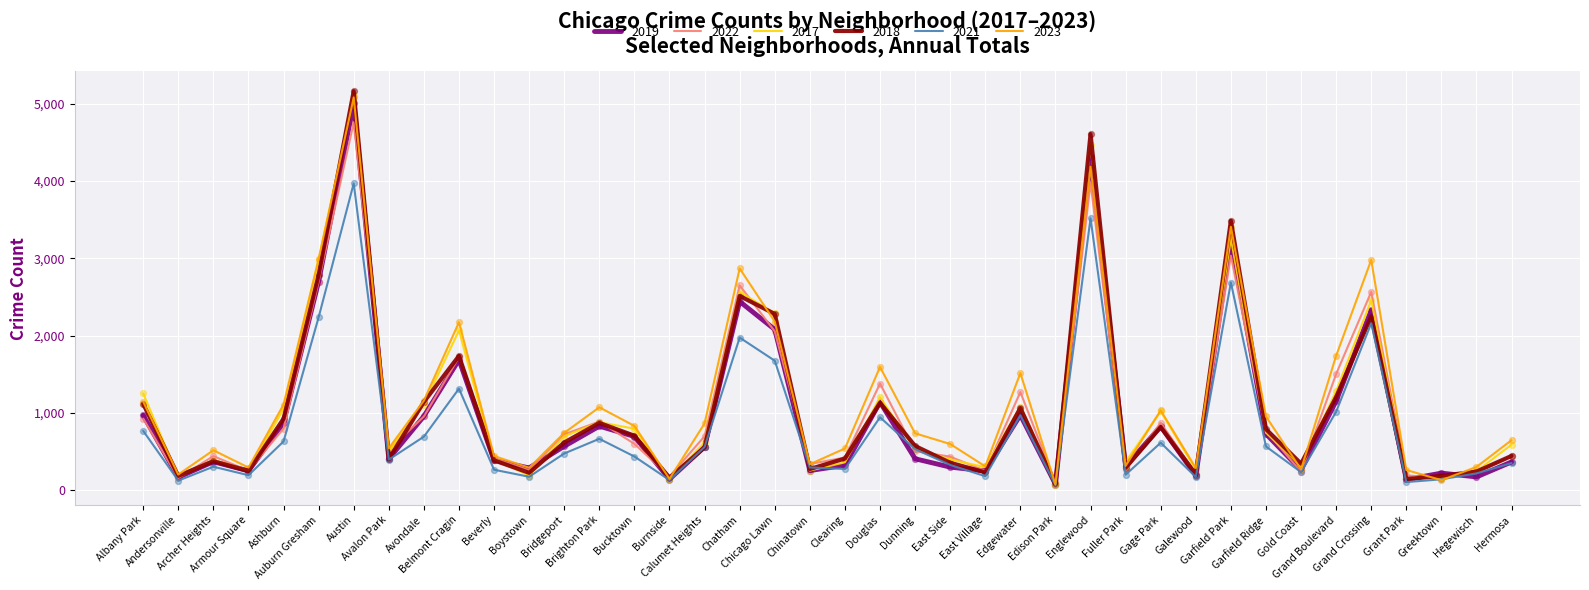

Is the value of 2023 at Avondale greater than the value of 2017 at Calumet Heights?

Yes